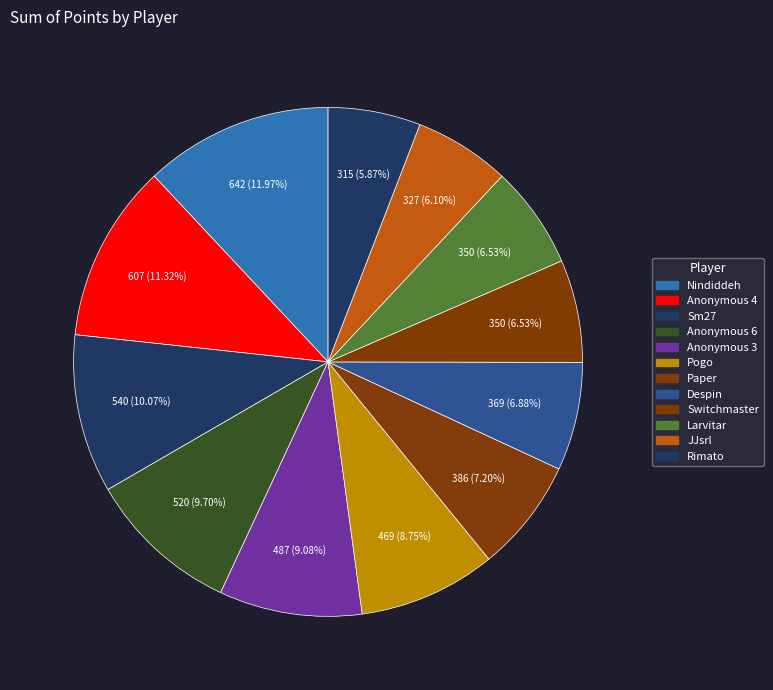

How many slices are in this pie chart?

12